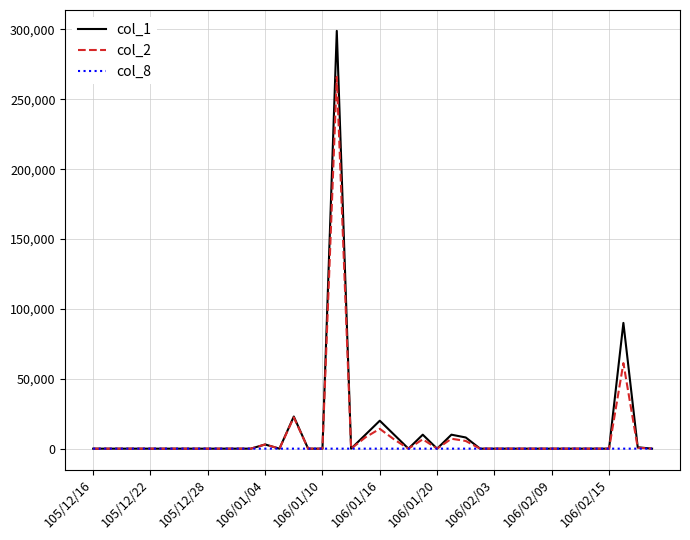

What is the difference between the maximum and minimum values in the col_2 series?

266110